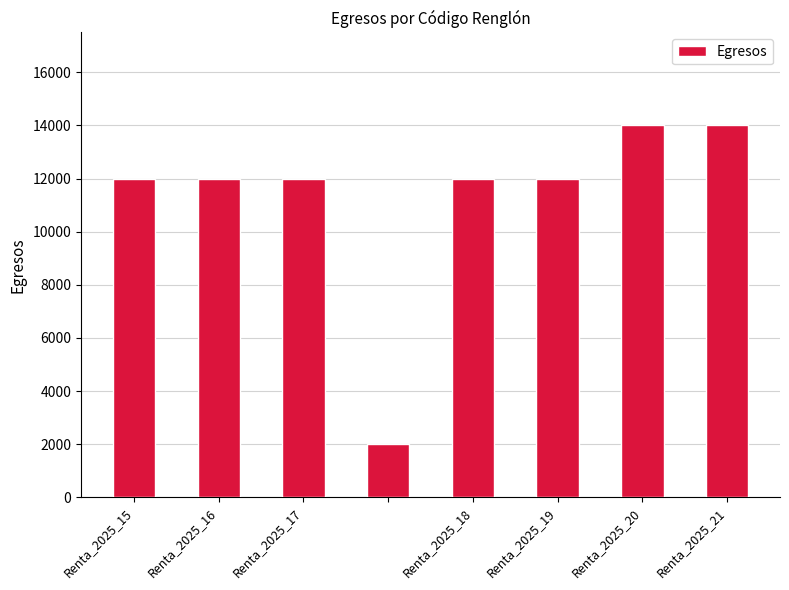

What is the maximum value shown in the chart?

14000